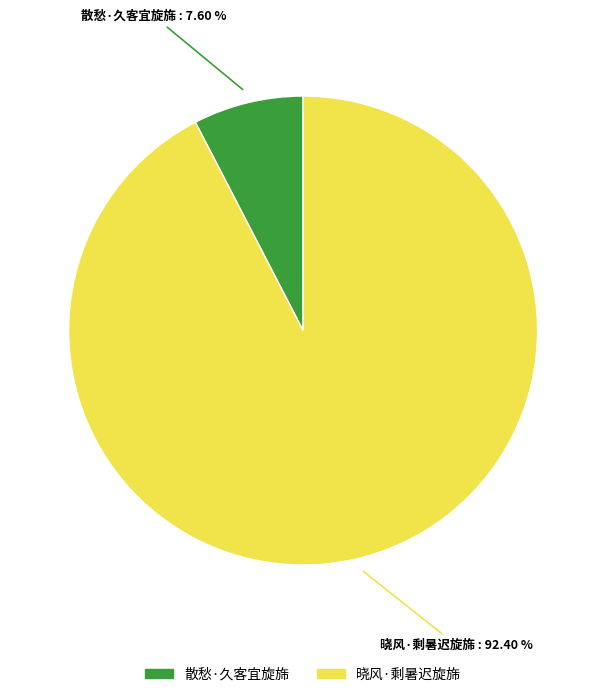

Which category has the biggest portion of the pie?

晓风·剩暑迟旋旆